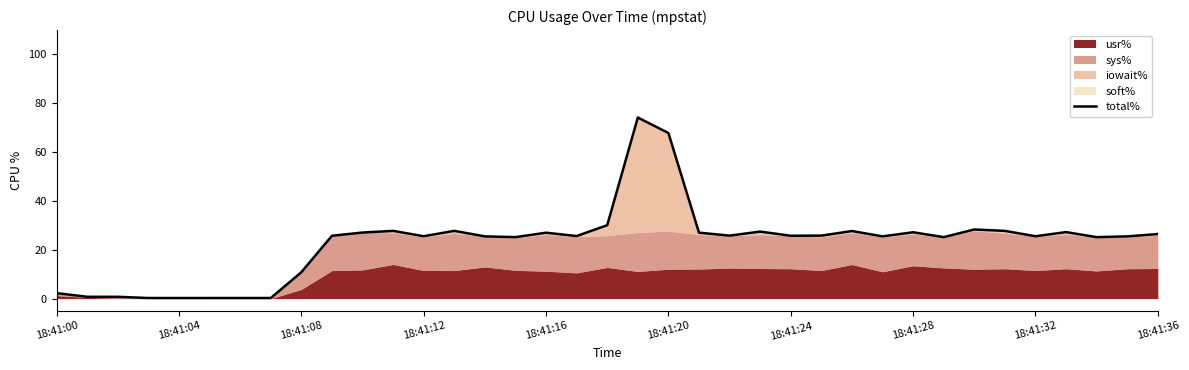

The value of total% at 18:41:12 is 25.6. True or false?

True